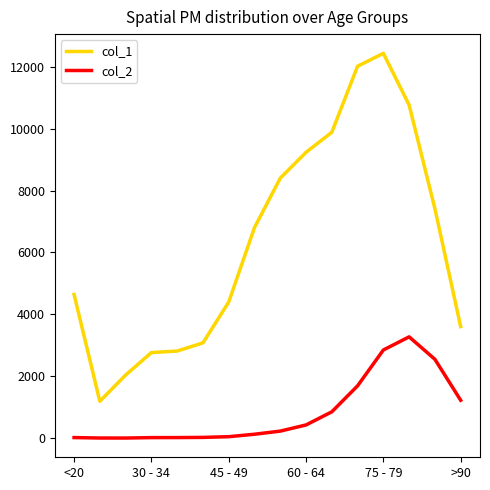

Which series has the largest range (max minus min)?

col_1